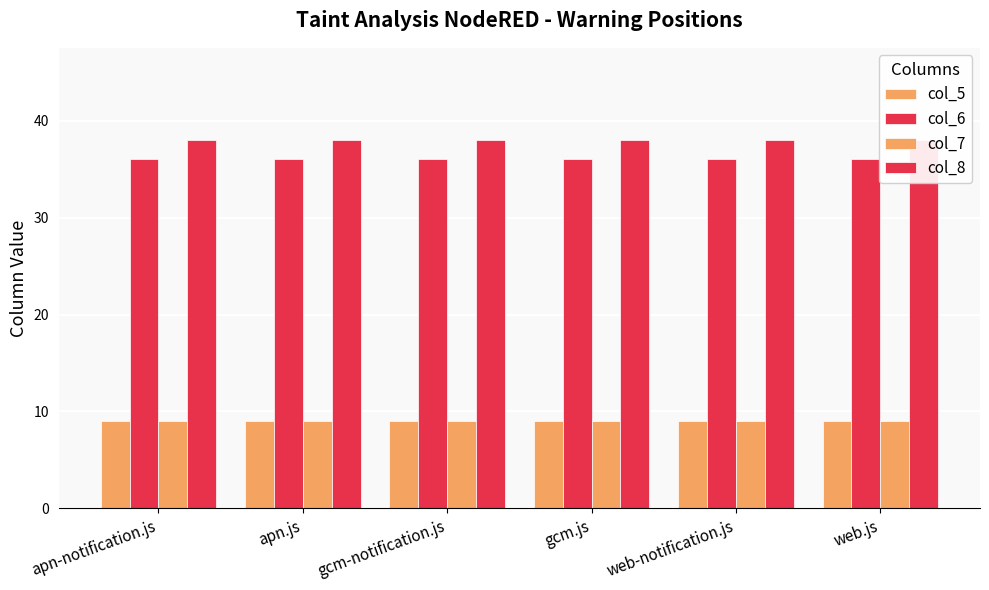

Between apn.js and gcm-notification.js, which is larger?

apn.js